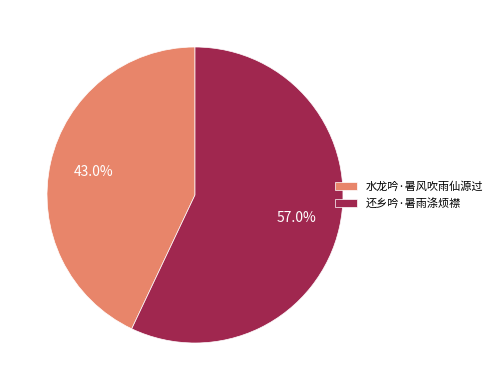

Rank the categories by value from highest to lowest.

还乡吟·暑雨涤烦襟, 水龙吟·暑风吹雨仙源过